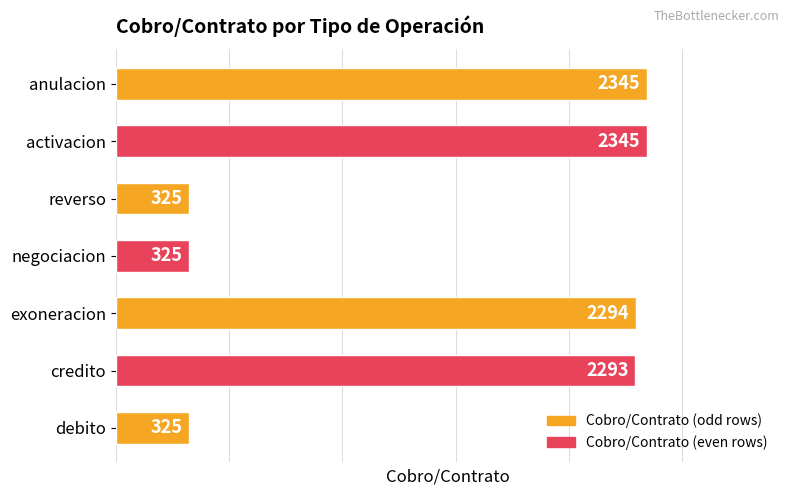

How many bars are there in total?

7